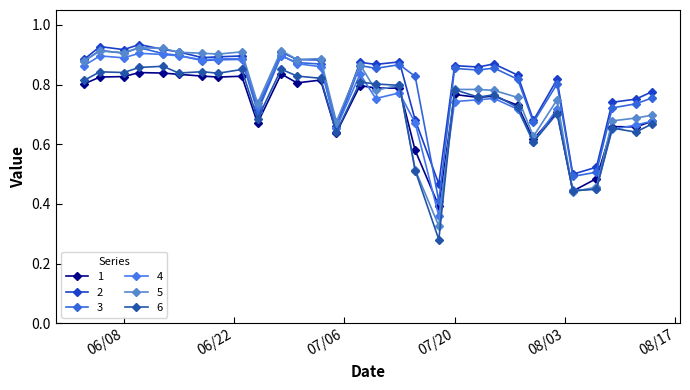

In 5, how many points are higher than both neighbors (excluding endpoints)?

9